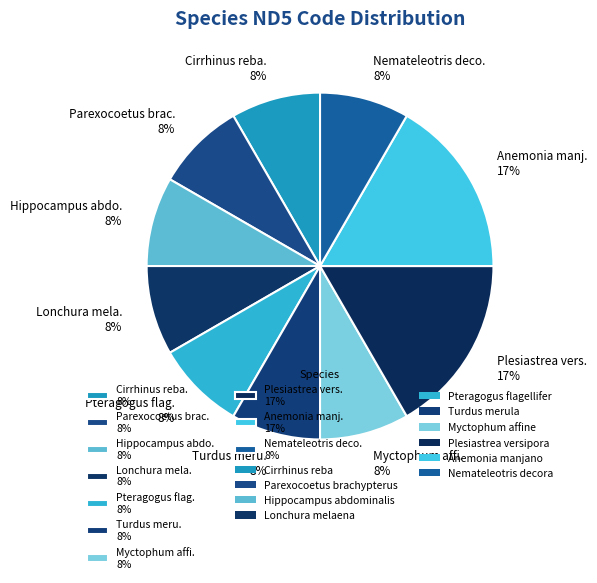

Do Turdus meru. 8% and Myctophum affi. 8% together represent more than half of the pie?

No